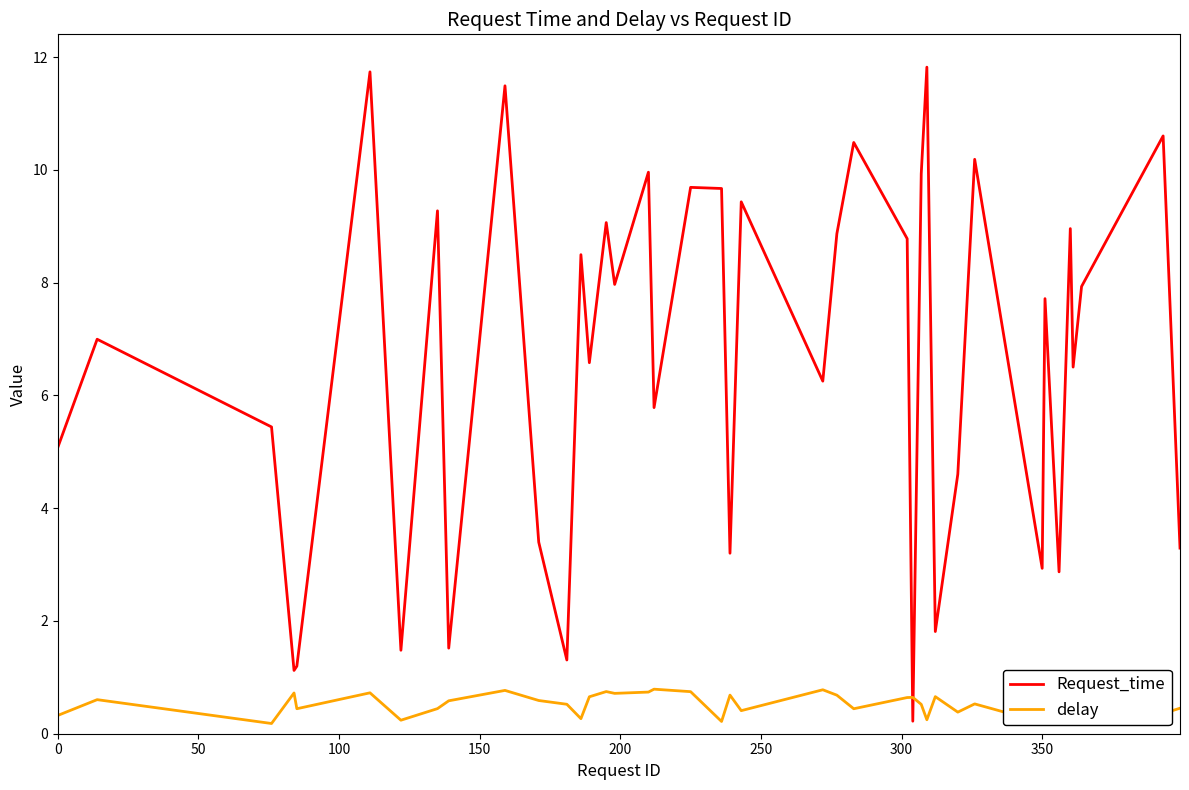

Rank the series by their maximum value, from lowest to highest.

delay, Request_time